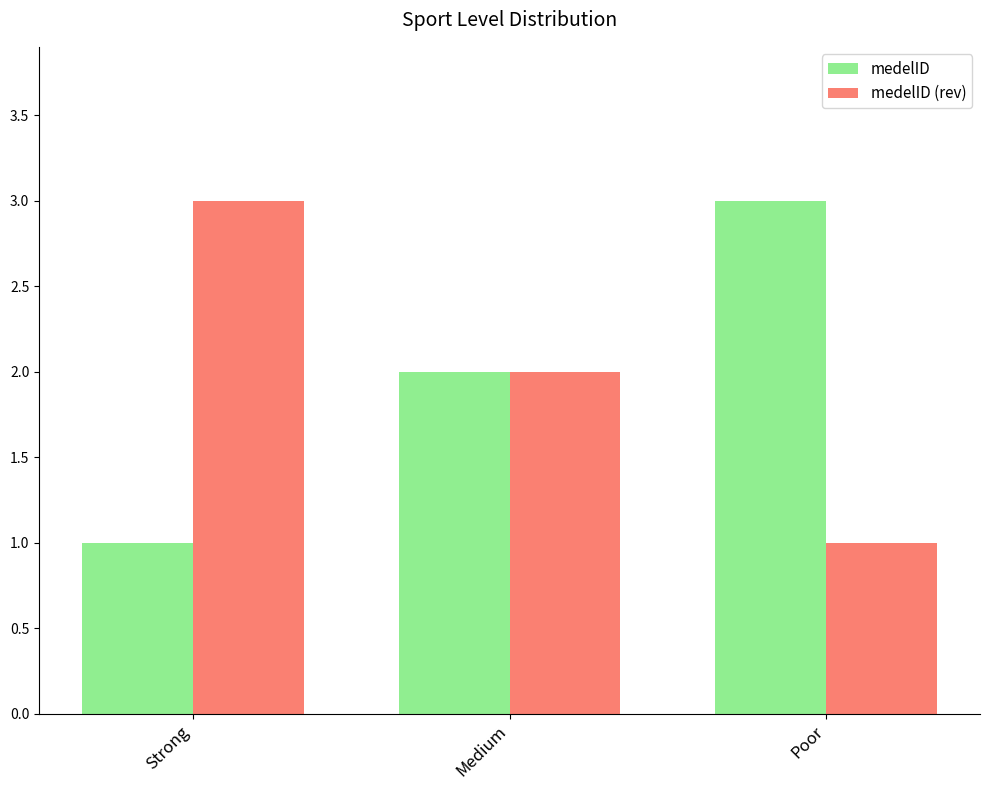

What value does the medelID (rev) series have at Poor?

1